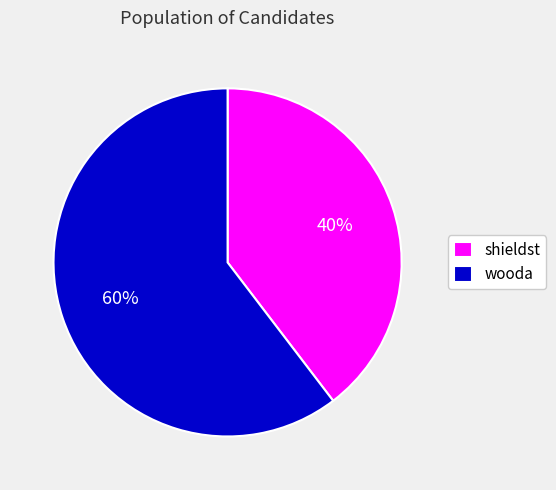

Between wooda and shieldst, which is larger?

wooda